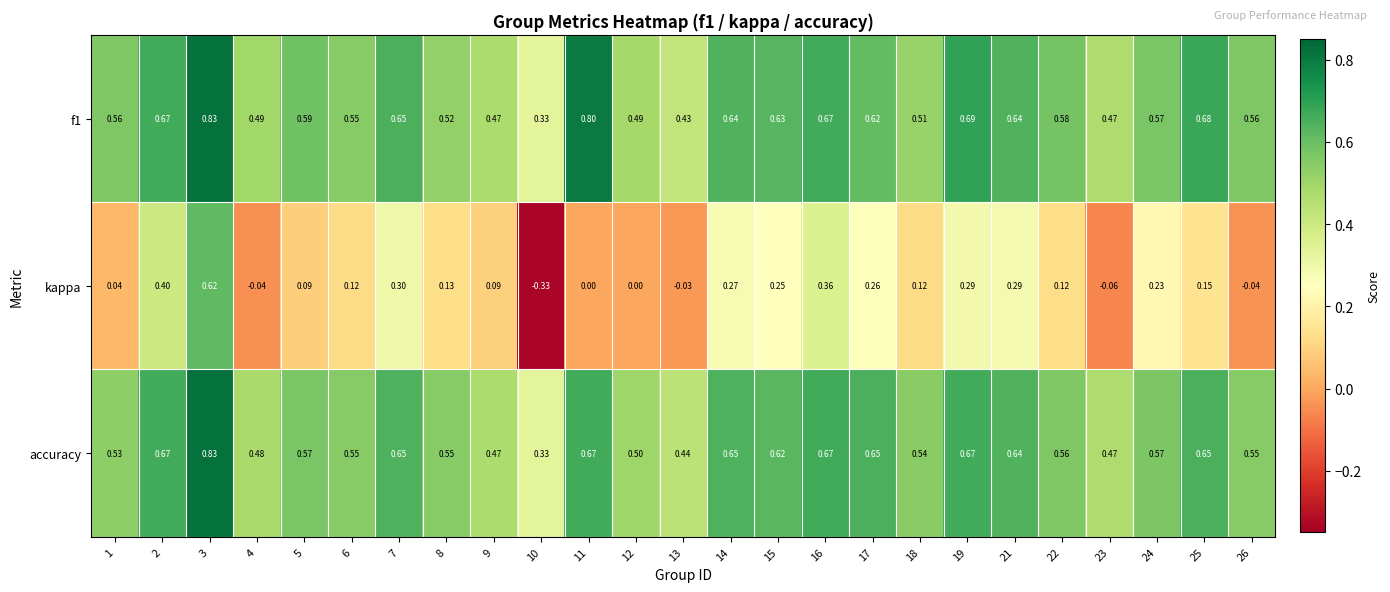

Is the value of accuracy at 10 greater than the value of kappa at 19?

Yes